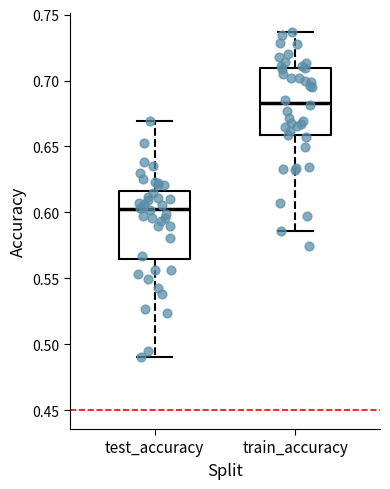

Which box has the highest median line?

train_accuracy